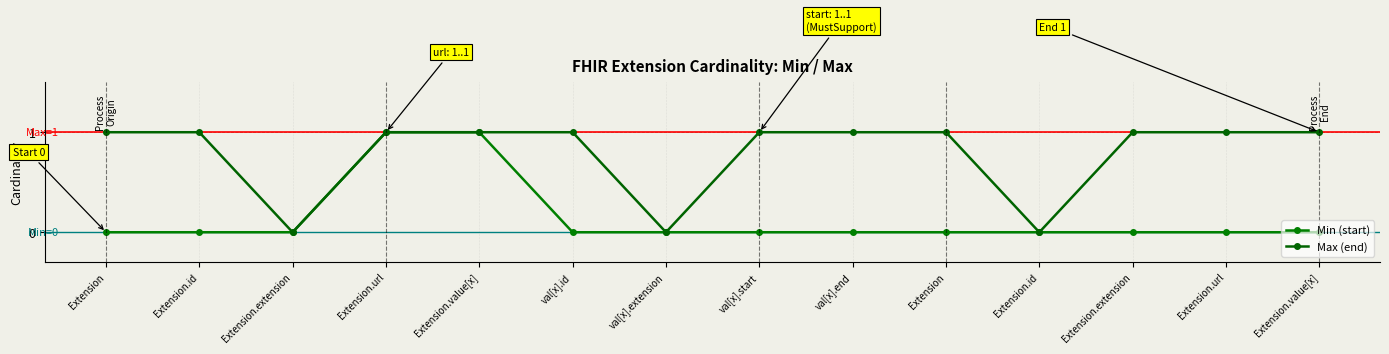

Reading left to right, extract all data points from this chart.

Min (start): 0	0	0	1	1	0	0	0	0	0	0	0	0	0
Max (end): 1	1	0	1	1	1	0	1	1	1	0	1	1	1